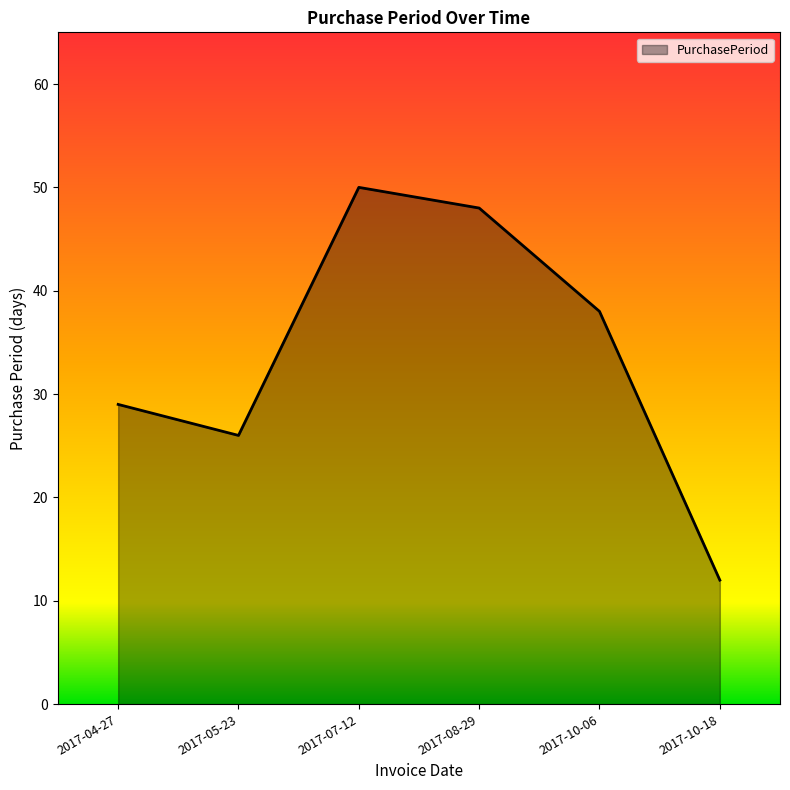

At which label is the value closest to 31?

2017-04-27